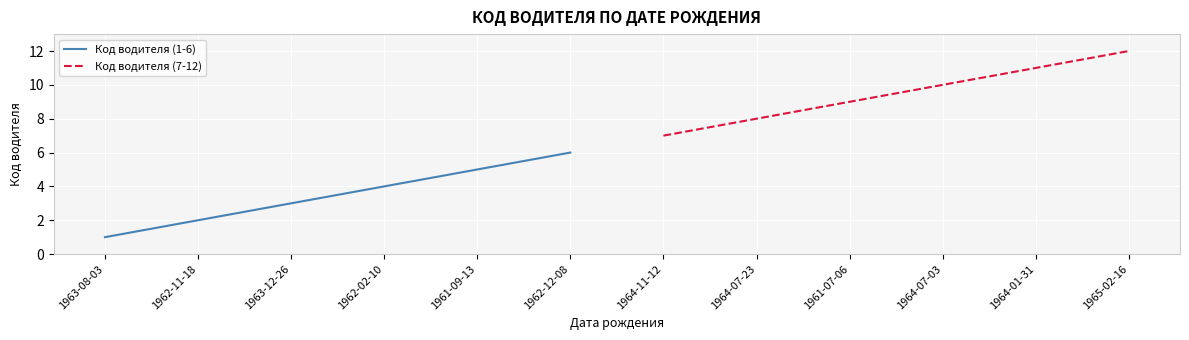

Is it true that Код водителя (1-6) equals 4 at 1962-02-10?

True